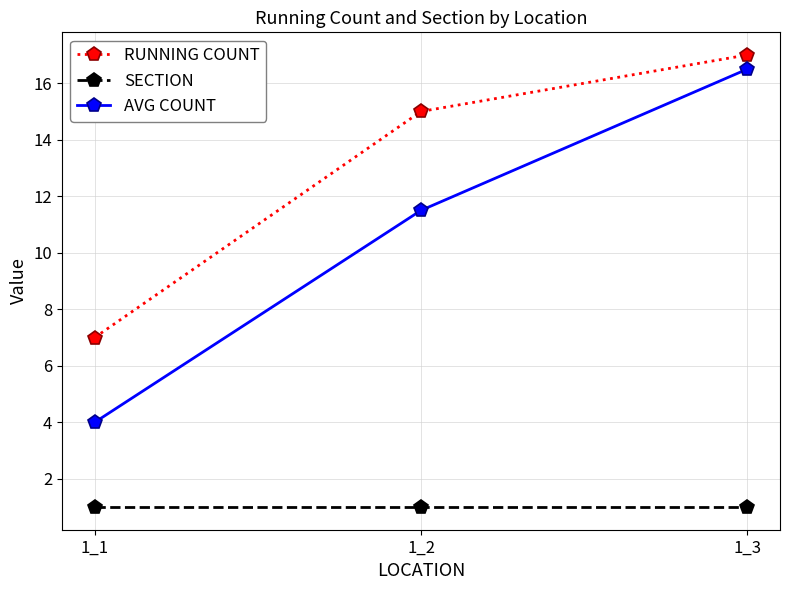

What is the sum of the RUNNING COUNT values at 1_3 and 1_1?

24.0